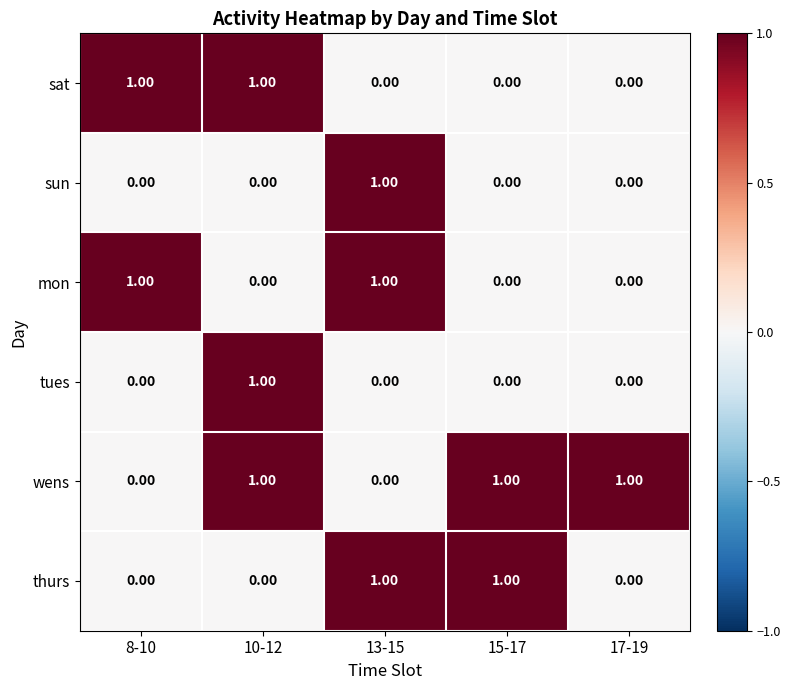

What is the sum of all wens values?

3